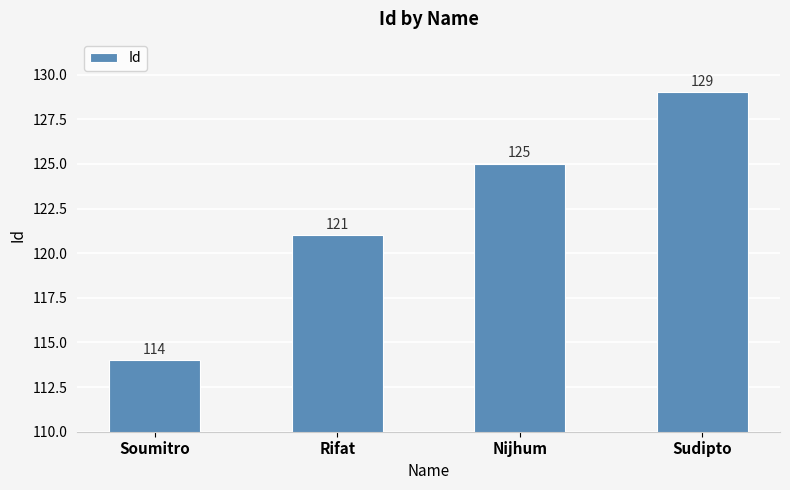

List the labels in order of value, smallest first.

Soumitro, Rifat, Nijhum, Sudipto